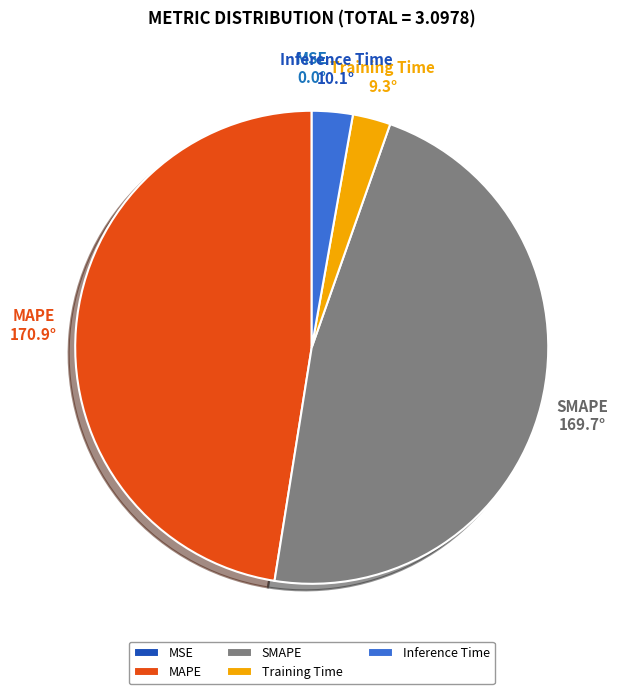

Does any single category account for the majority?

No